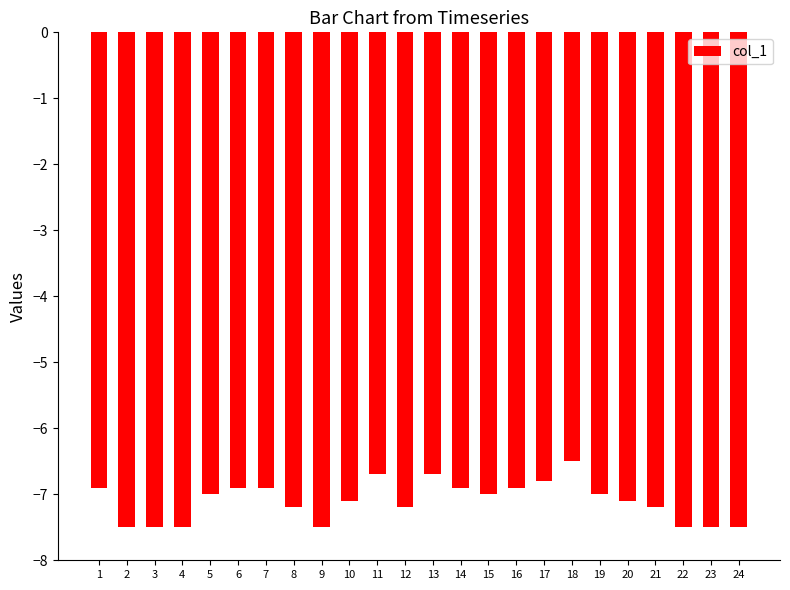

Which has a higher value, 5 or 23?

5